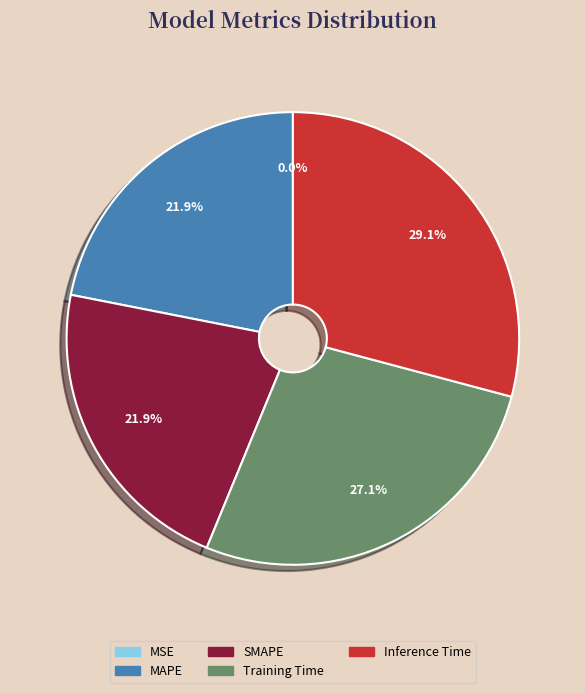

What portion of the pie excludes Inference Time?

70.9%